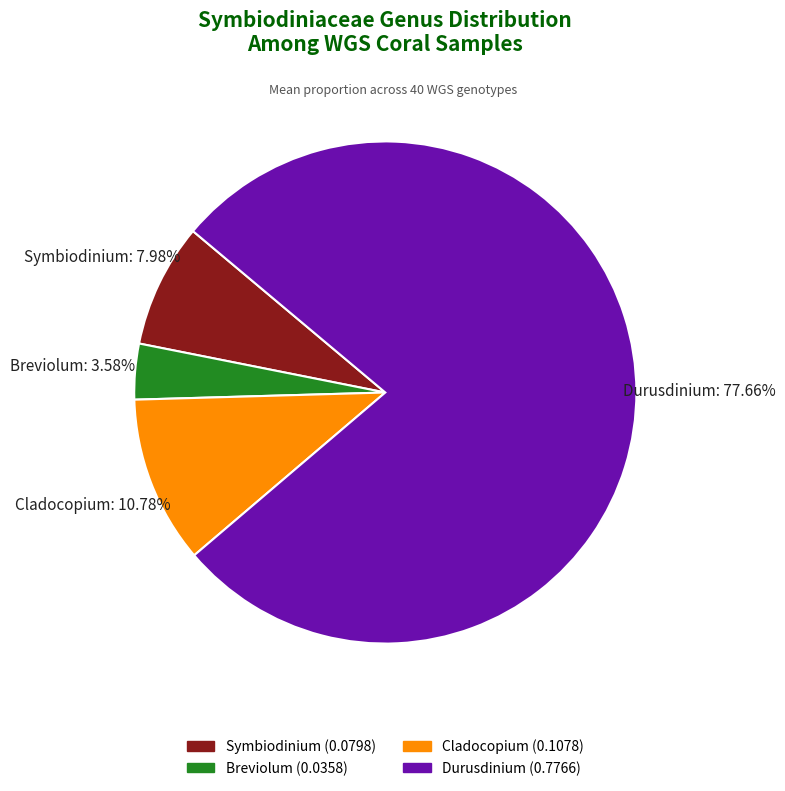

Rank the categories by value from lowest to highest.

Breviolum, Symbiodinium, Cladocopium, Durusdinium